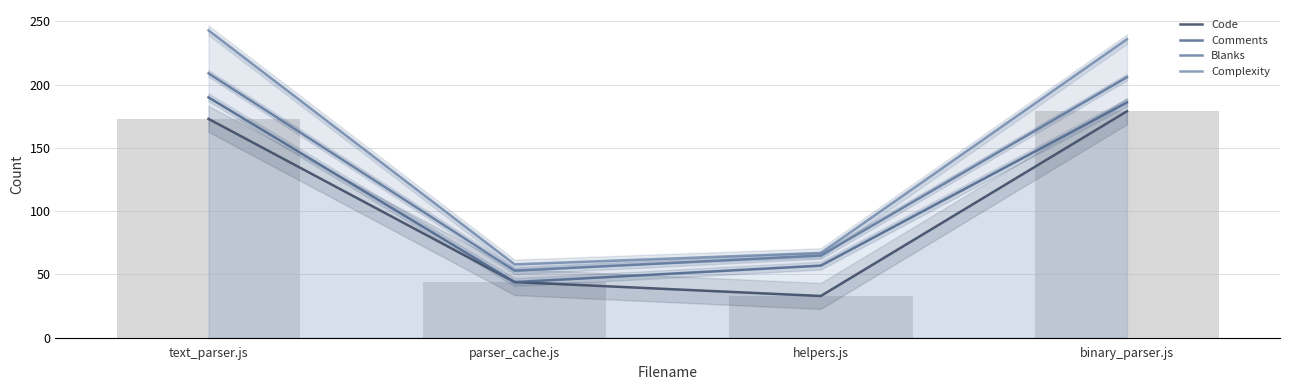

At how many categories does at least one series exceed 236?

1